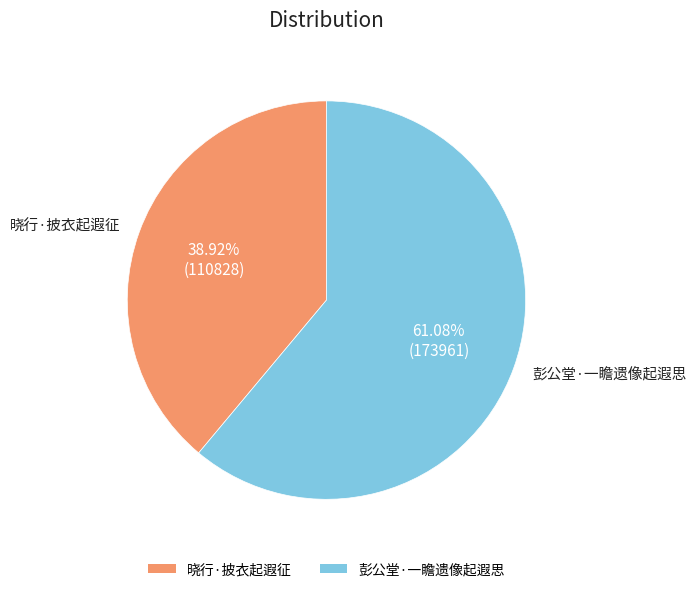

Does 彭公堂·一瞻遗像起遐思 represent more than half of the total?

Yes